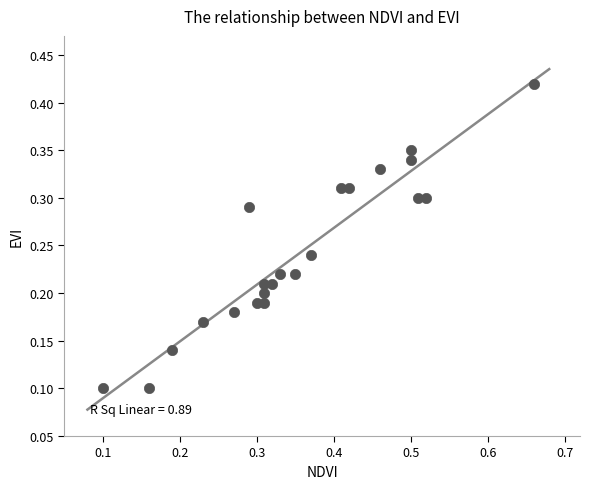

What is the range of X values (max minus min)?

0.6